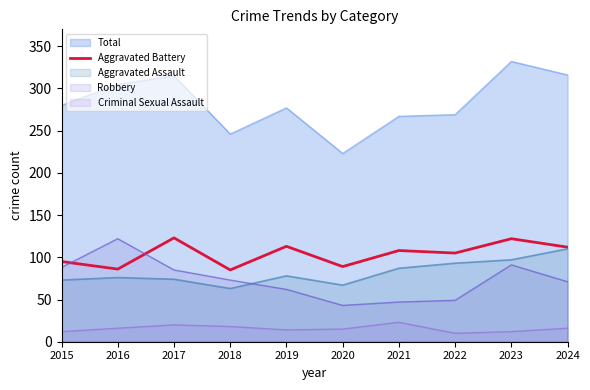

At which category does the chart reach its peak across all series?

2017